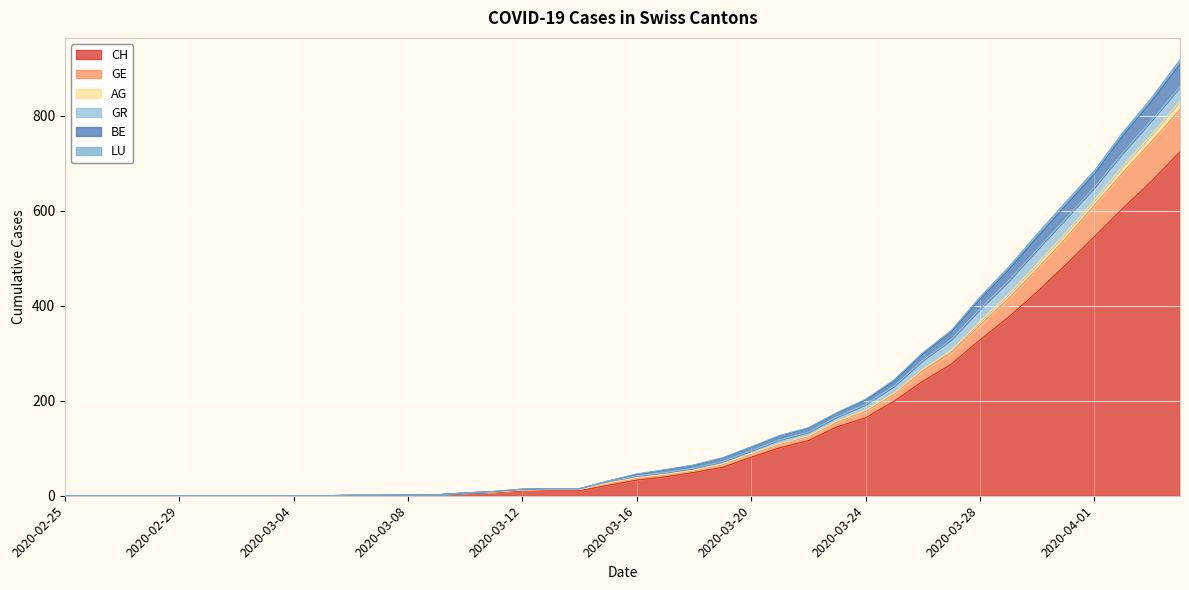

Between 2020-03-07 and 2020-03-04, which is larger?

2020-03-07